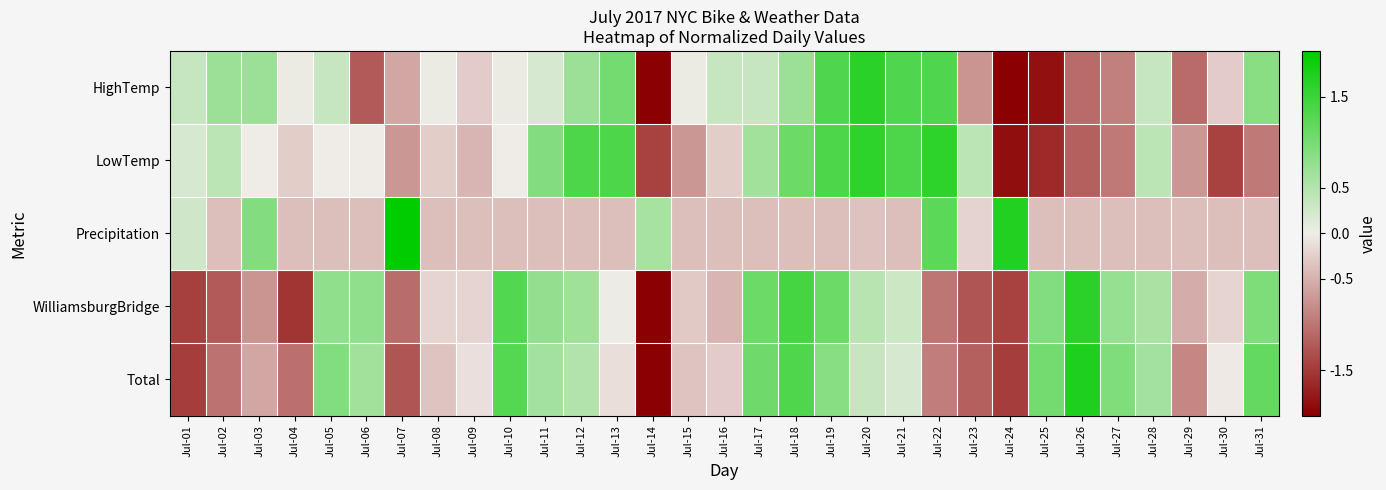

List the series in order of their peak value, lowest first.

LowTemp, WilliamsburgBridge, HighTemp, Total, Precipitation